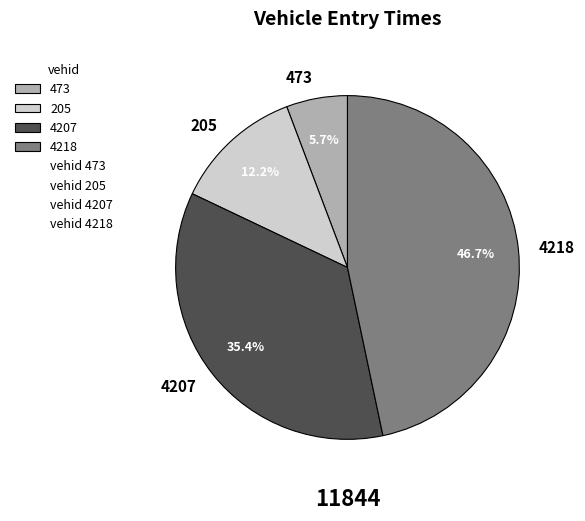

Does 4218 represent more than half of the total?

No